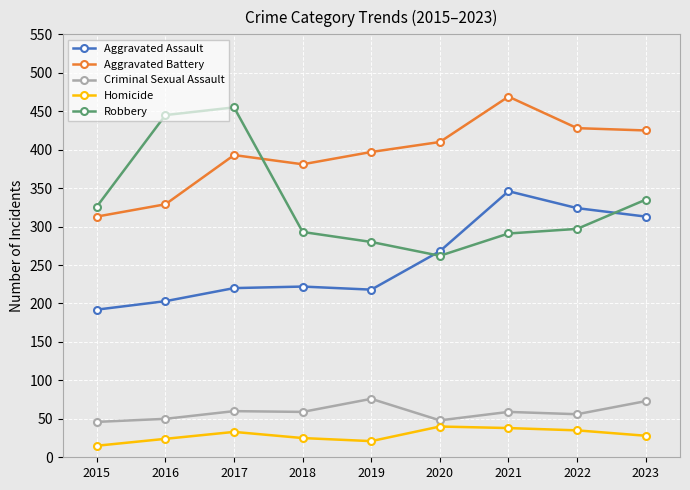

Which series has the largest range (max minus min)?

Robbery